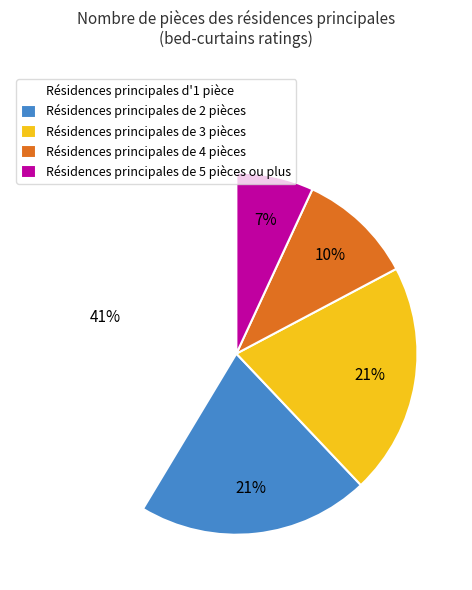

Which slice is the largest?

Résidences principales d'1 pièce